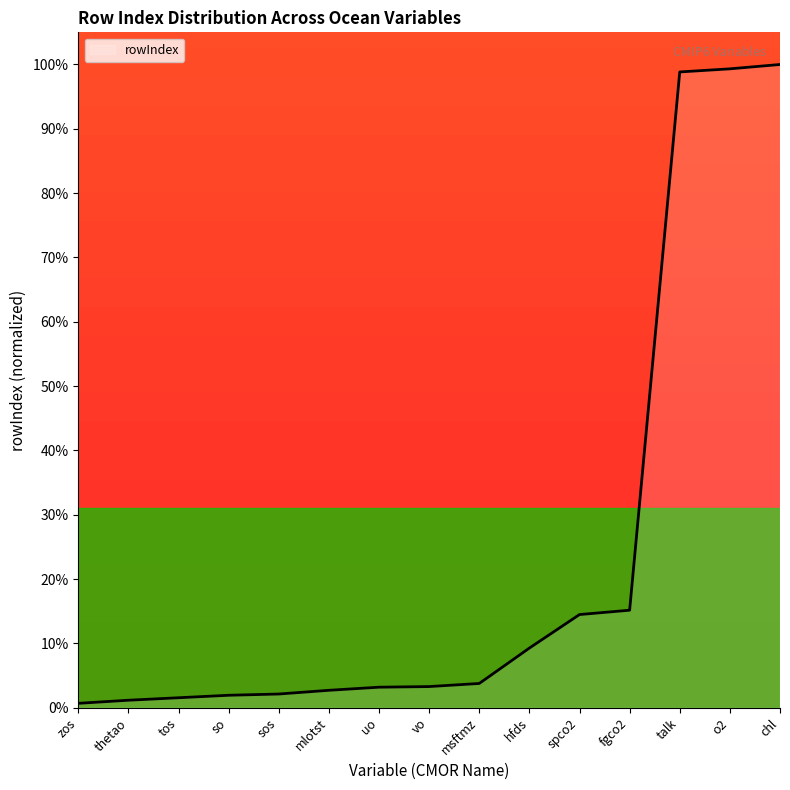

What is the greatest value displayed?

100.0